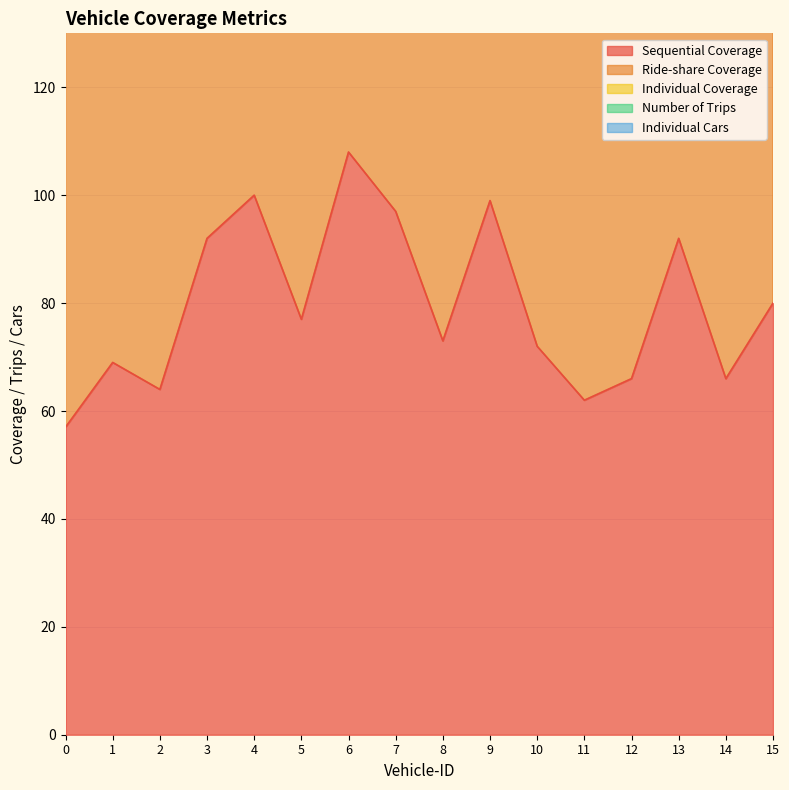

What is the approximate value of Sequential Coverage at 3, to the nearest 10?

90